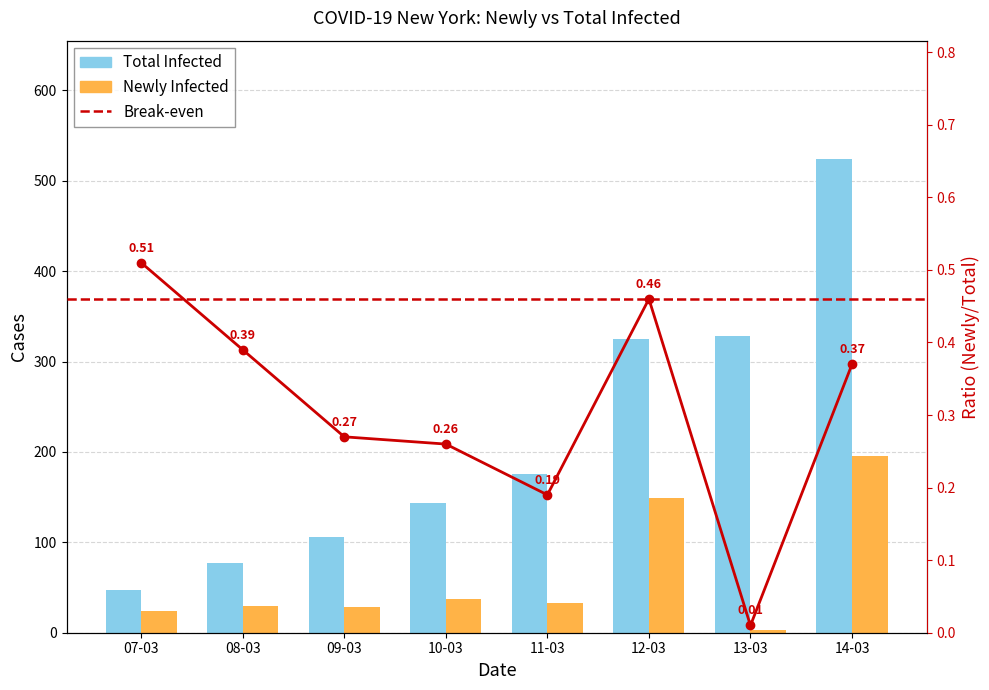

List the series in order of their peak value, lowest first.

Newly Infected, Total Infected